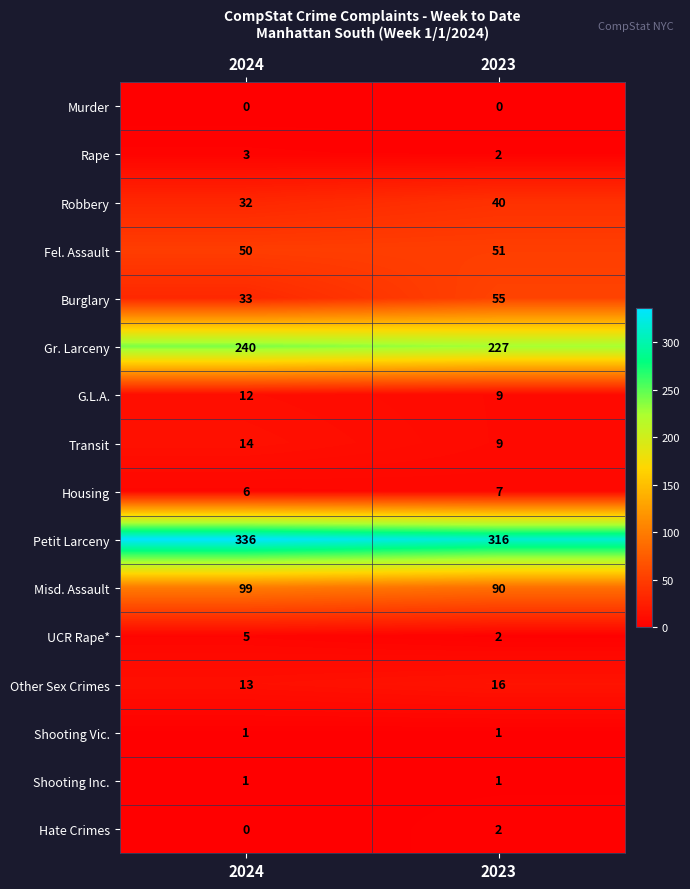

The Gr. Larceny series shows 227 at 2023. True or false?

True